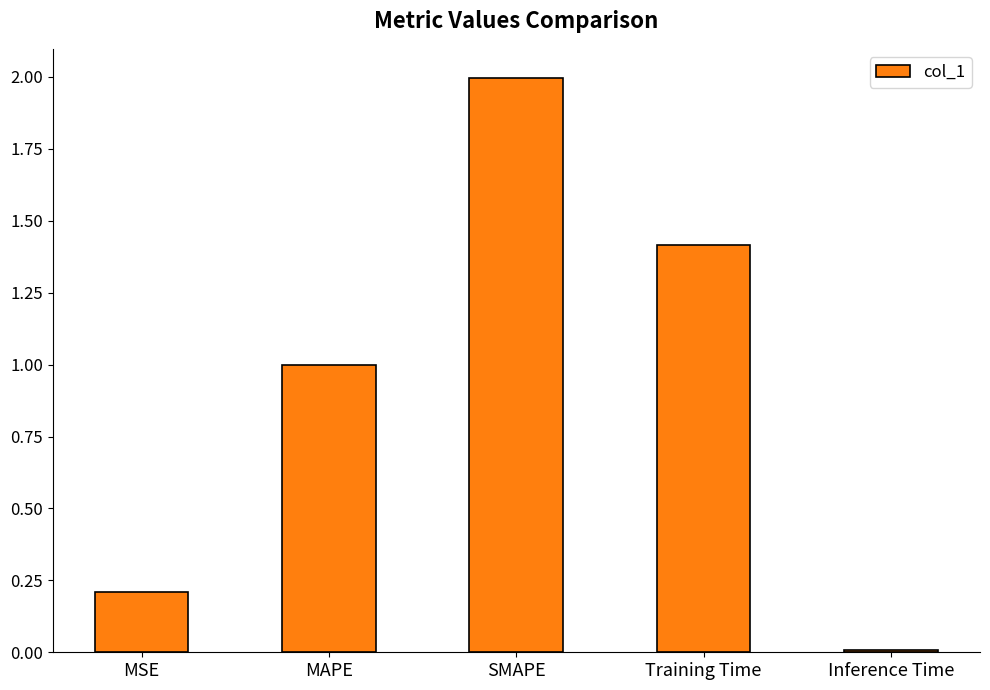

What is the label of the 2nd bar from the right?

Training Time